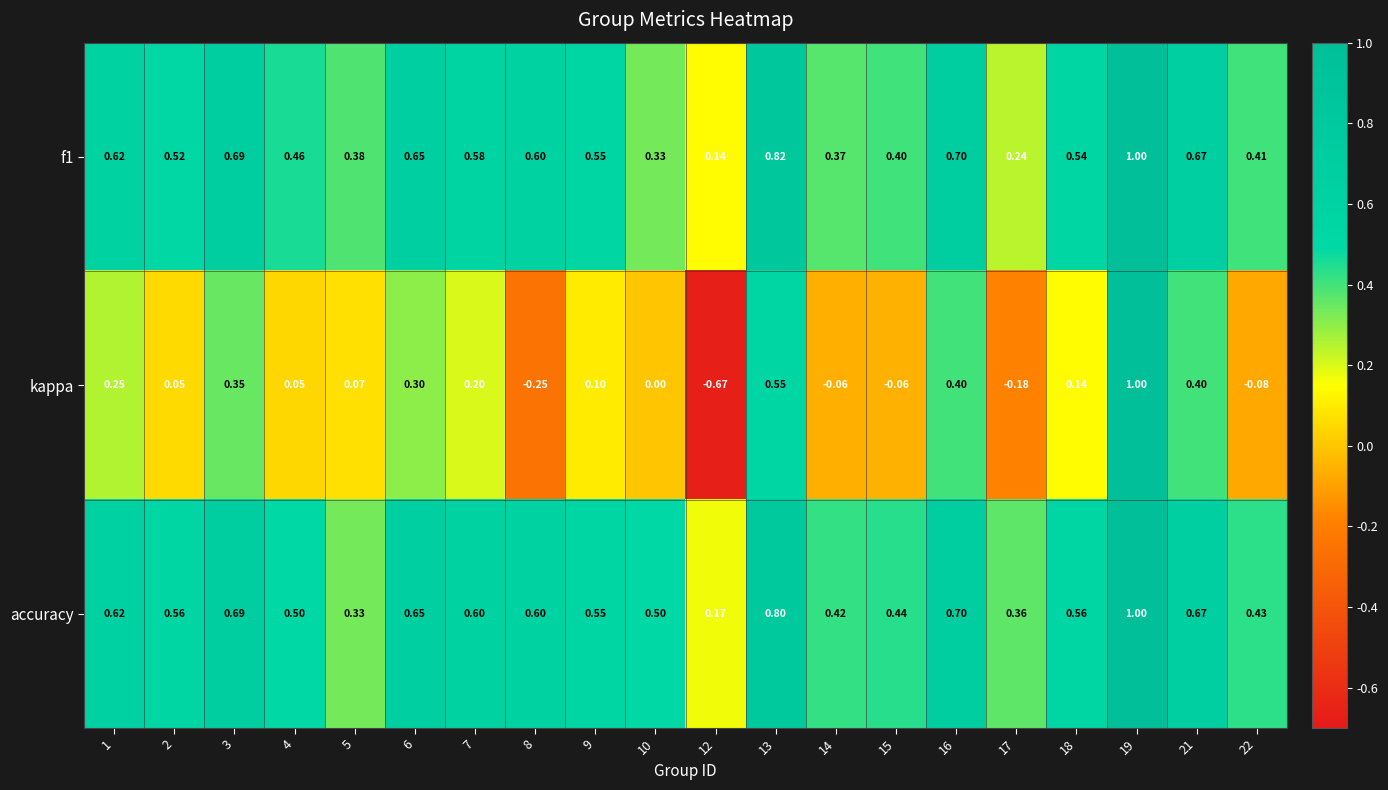

Which series has the widest spread of values?

kappa